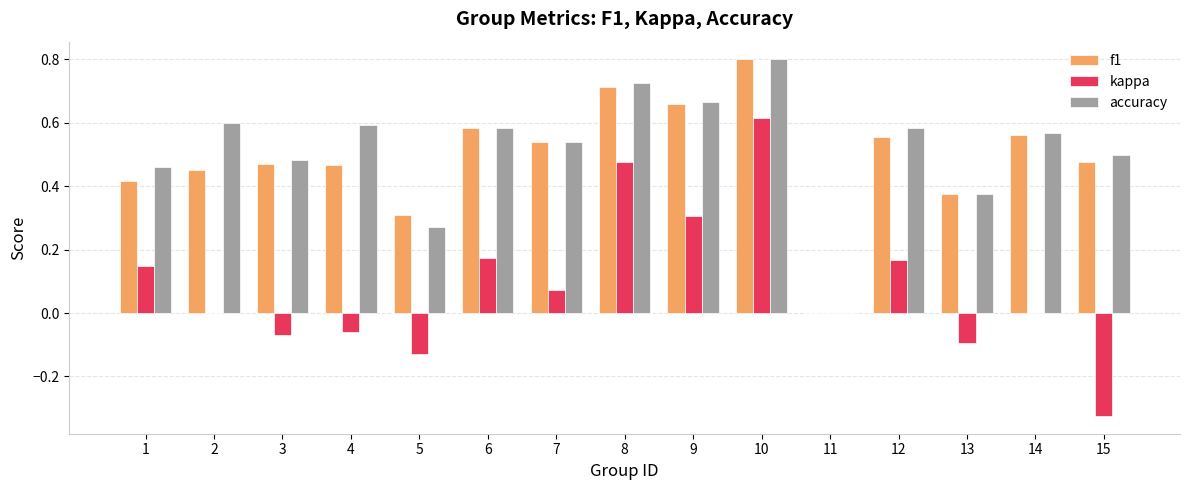

Which series changed the most between 8 and 11?

accuracy